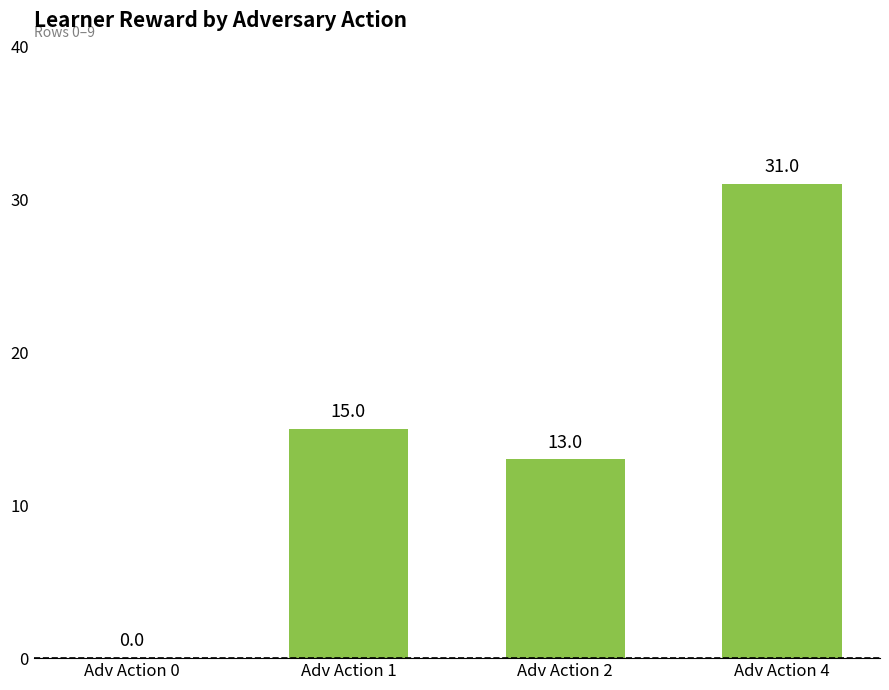

Which label corresponds to the largest value in the chart?

Adv Action 4